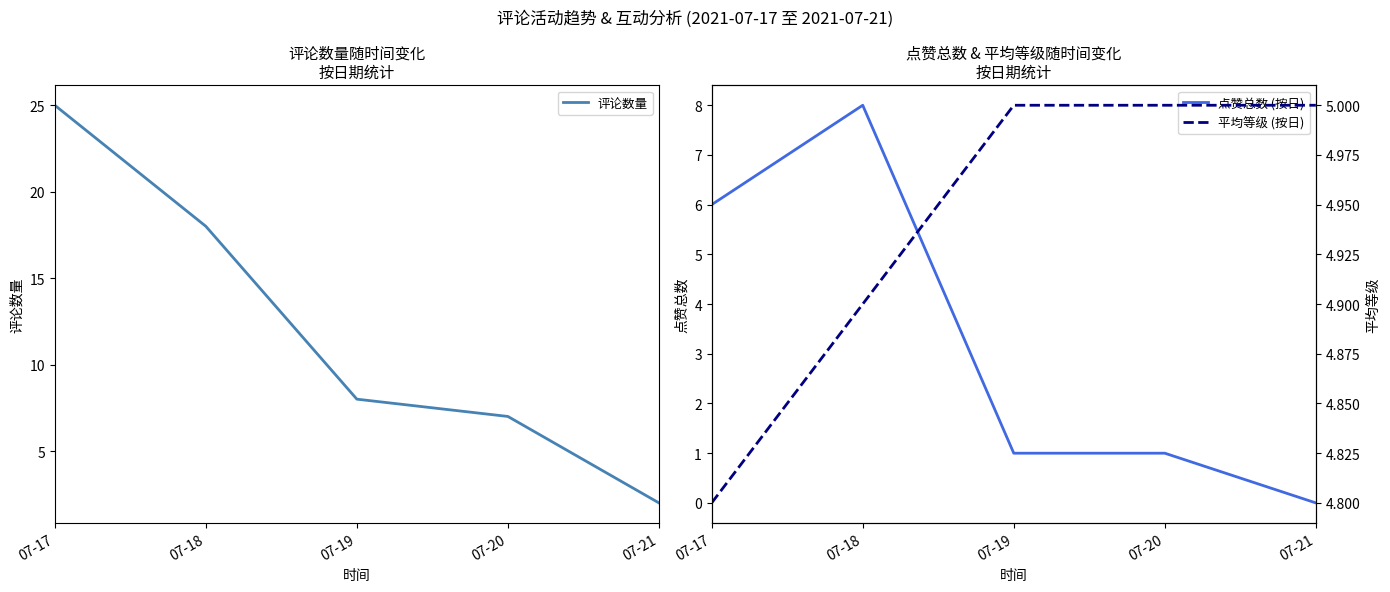

List the series in order of their overall mean, lowest first.

点赞总数 (按日), 平均等级 (按日), 评论数量